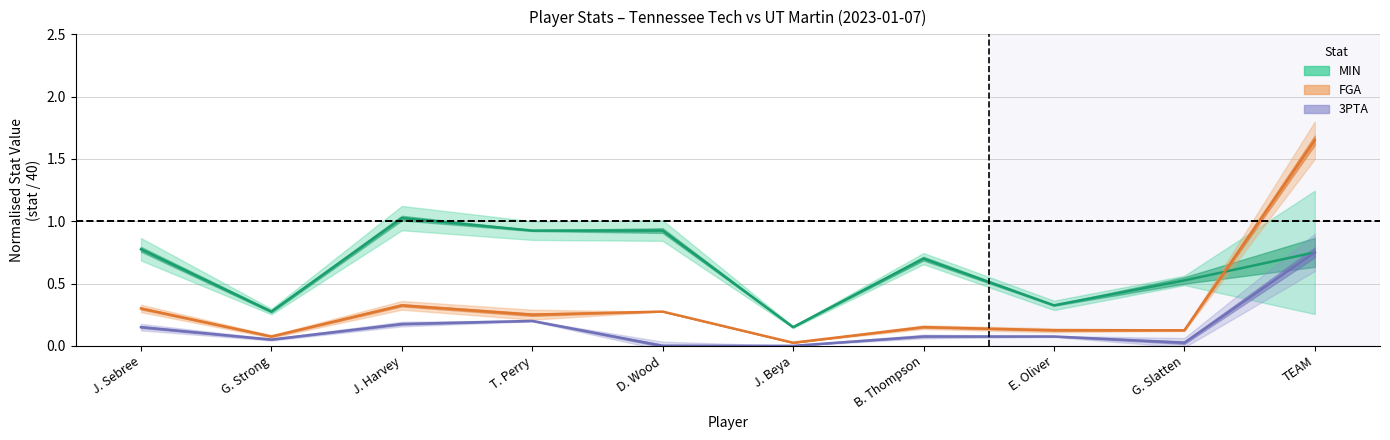

How many values in 3PTA (centre) are above zero?

8